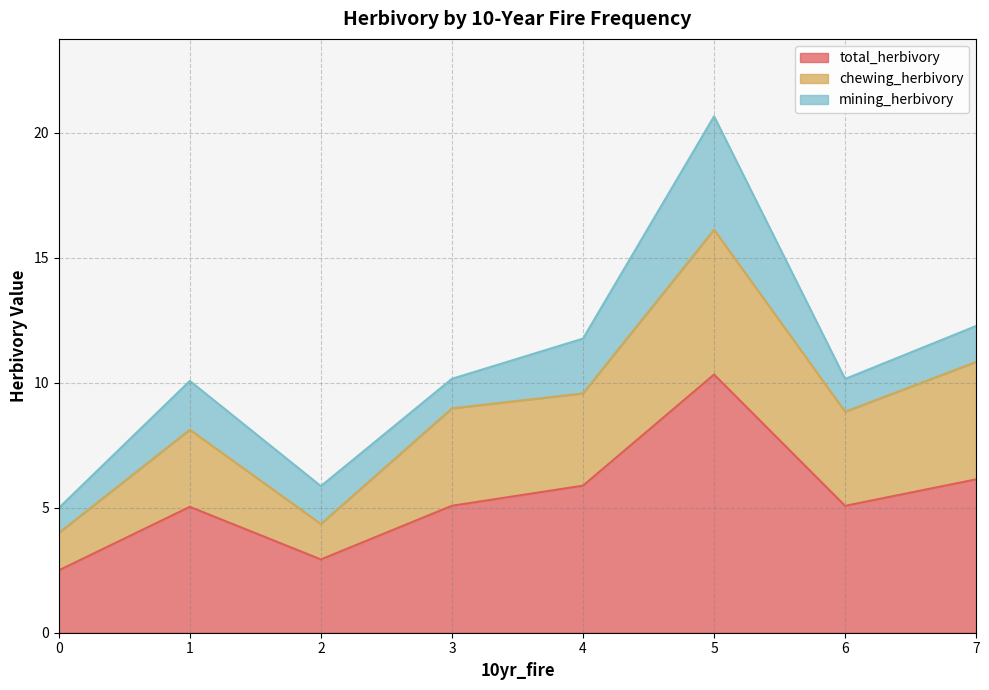

At which category is the sum across all series the highest?

5